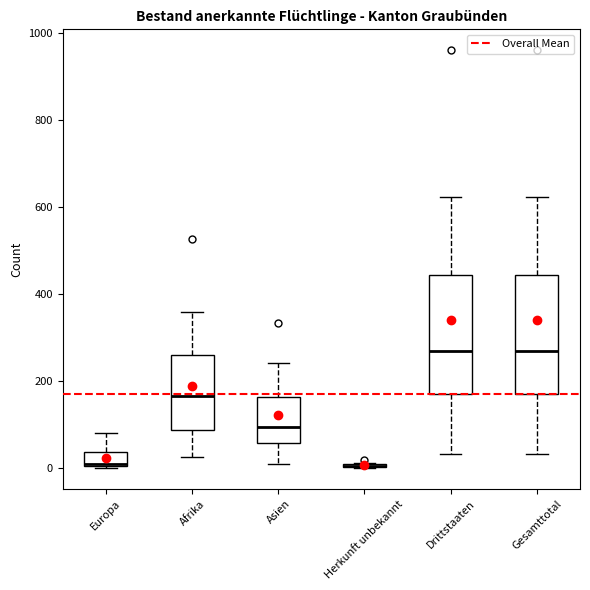

Reading left to right, transcribe this box plot: for each box, give where its median line is, the range the box spans, and where its two whiskers end, as read against the y-axis. The values are not printed on the chart, so give them approximately, as read against the axis.

Europa: median 0, box 0 to 40, whiskers 0 to 80
Afrika: median 160, box 80 to 260, whiskers 20 to 360
Asien: median 100, box 60 to 160, whiskers 0 to 240
Herkunft unbekannt: box collapsed to a line at 0, whiskers 0 to 20
Drittstaaten: median 260, box 180 to 440, whiskers 40 to 620
Gesamttotal: median 260, box 180 to 440, whiskers 40 to 620